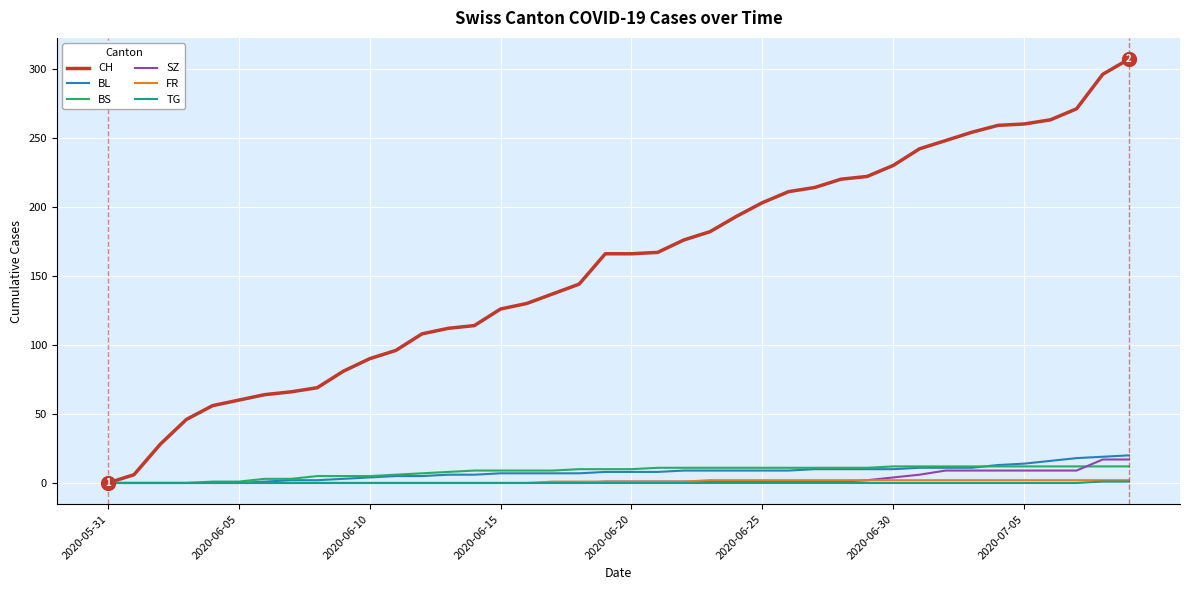

What is the sum of all TG values?

2